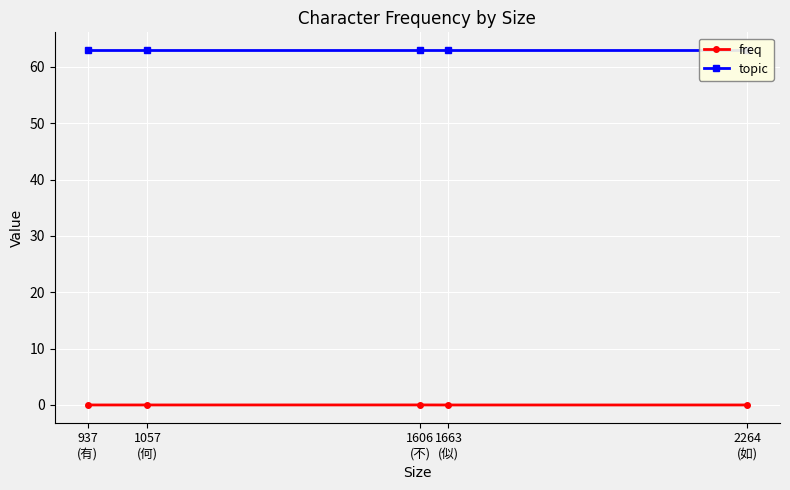

Which series changed the most between 2264
(如) and 1057
(何)?

freq